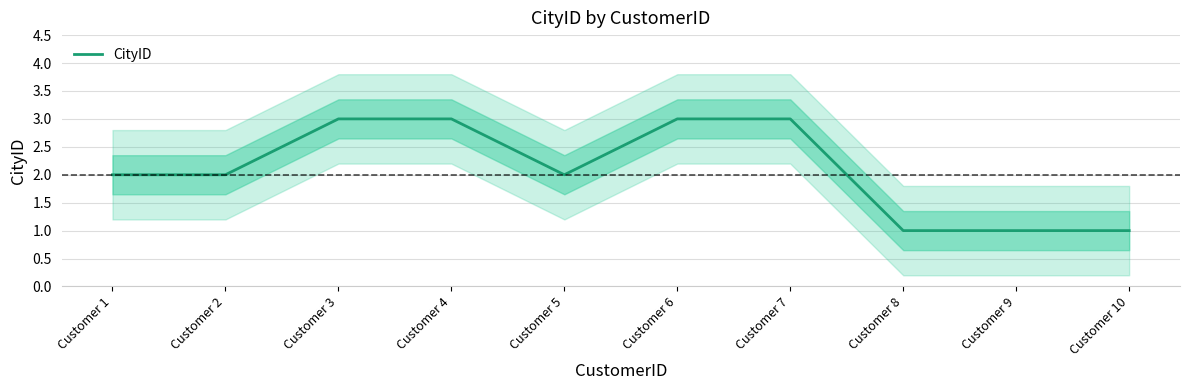

Rank the categories by value from highest to lowest.

Customer 3, Customer 4, Customer 6, Customer 7, Customer 1, Customer 2, Customer 5, Customer 8, Customer 9, Customer 10